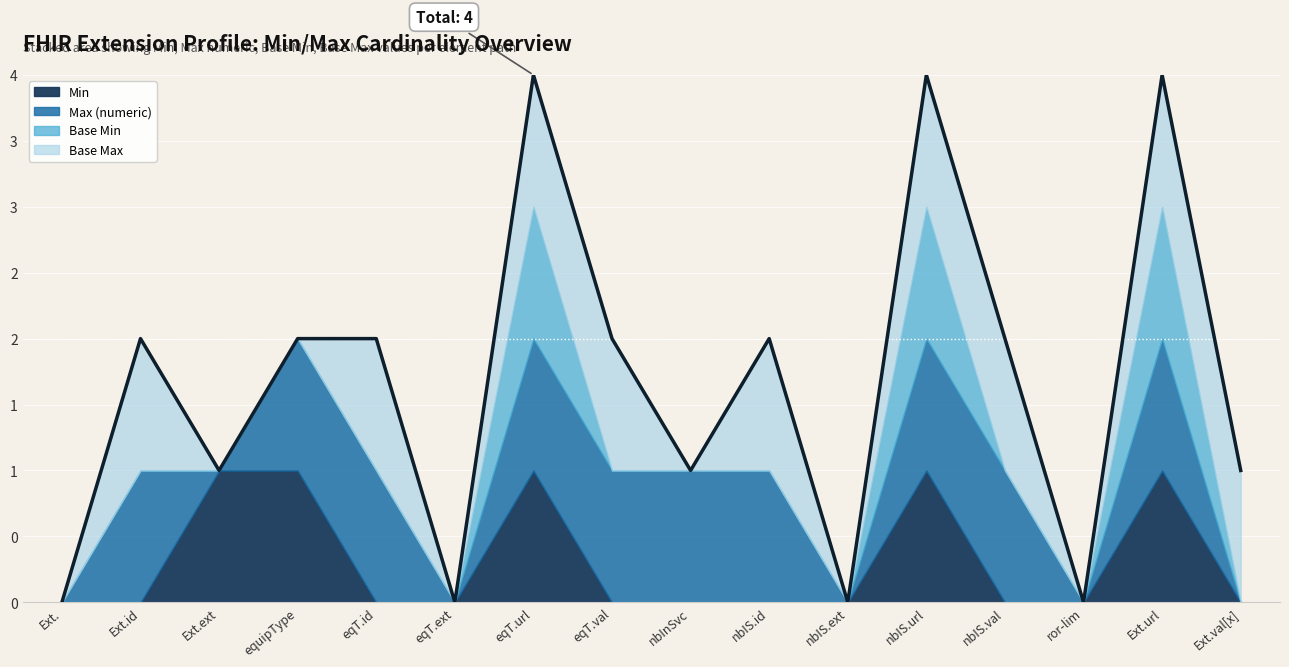

Reading left to right, what are all the values shown in this chart?

0	2	1	2	2	0	4	2	1	2	0	4	2	0	4	1